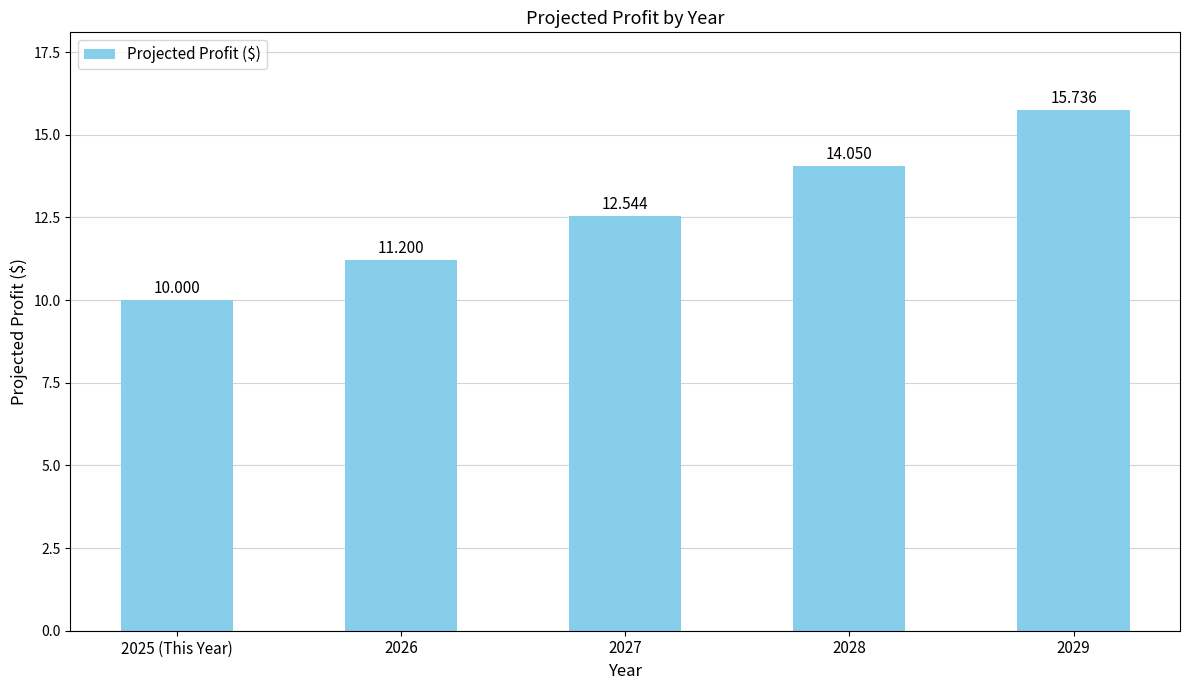

What is the maximum value shown in the chart?

15.7